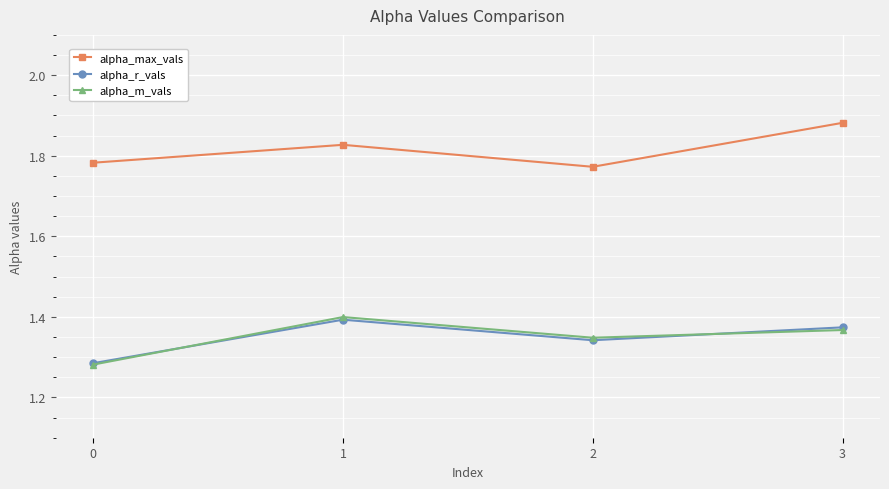

Rank the categories by alpha_m_vals value from lowest to highest.

0, 2, 3, 1